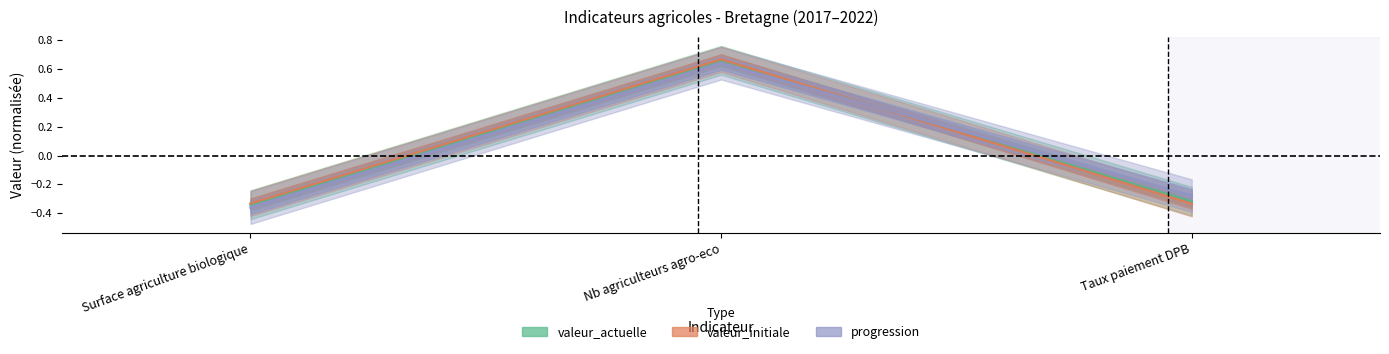

What is the value of the valeur_initiale point at the 2nd from the left?

0.7